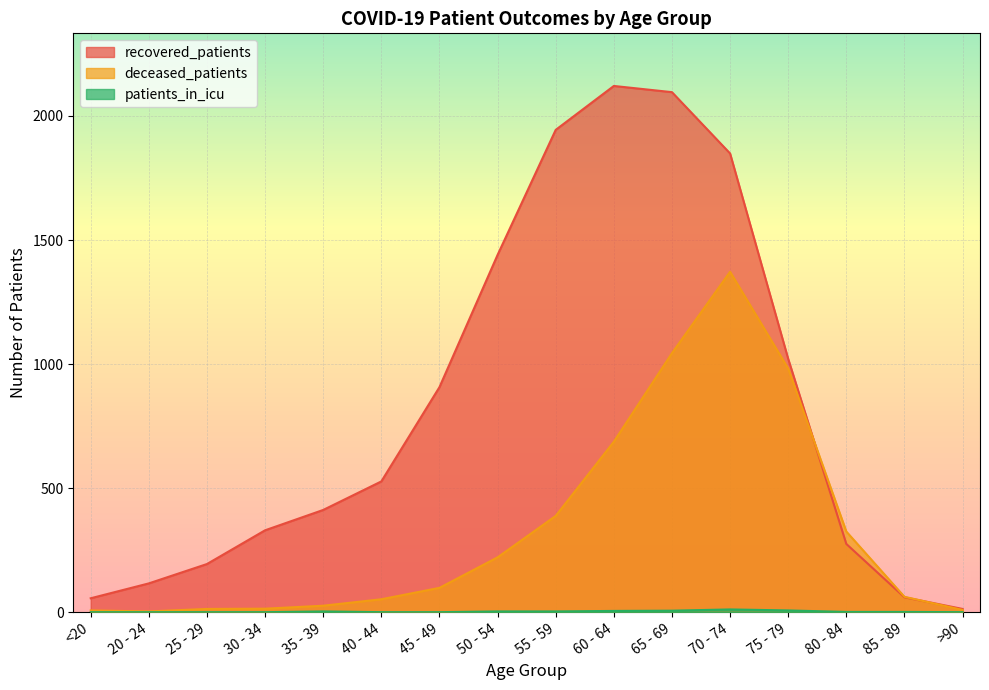

Rank the series at 65 - 69 from highest to lowest value.

recovered_patients, deceased_patients, patients_in_icu